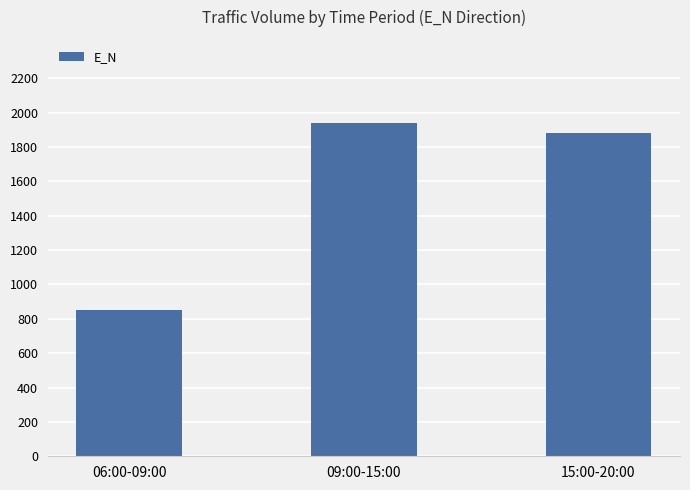

Rank the categories by value from lowest to highest.

06:00-09:00, 15:00-20:00, 09:00-15:00